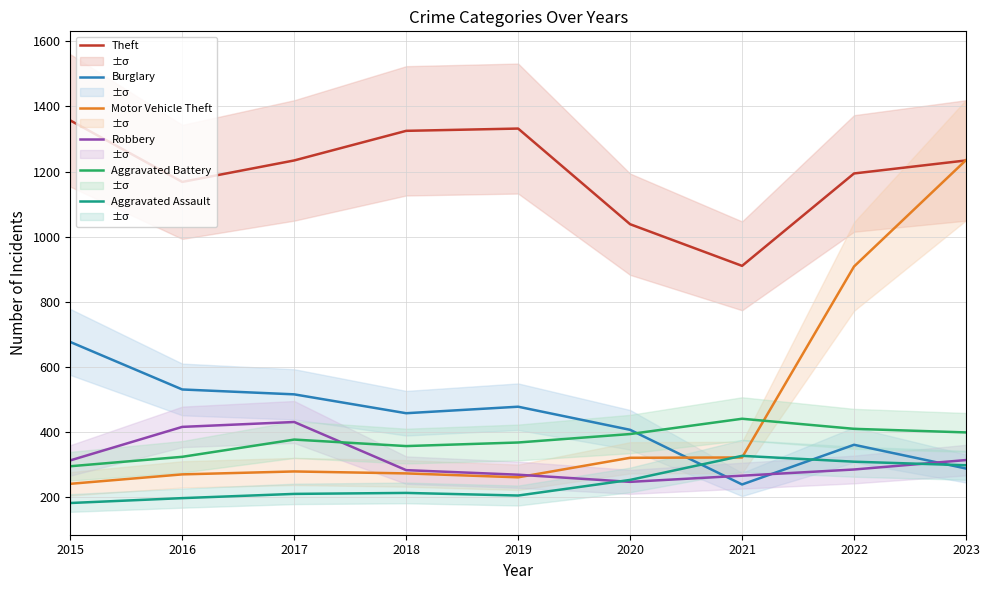

What is the total value across all series at 2018?

2904